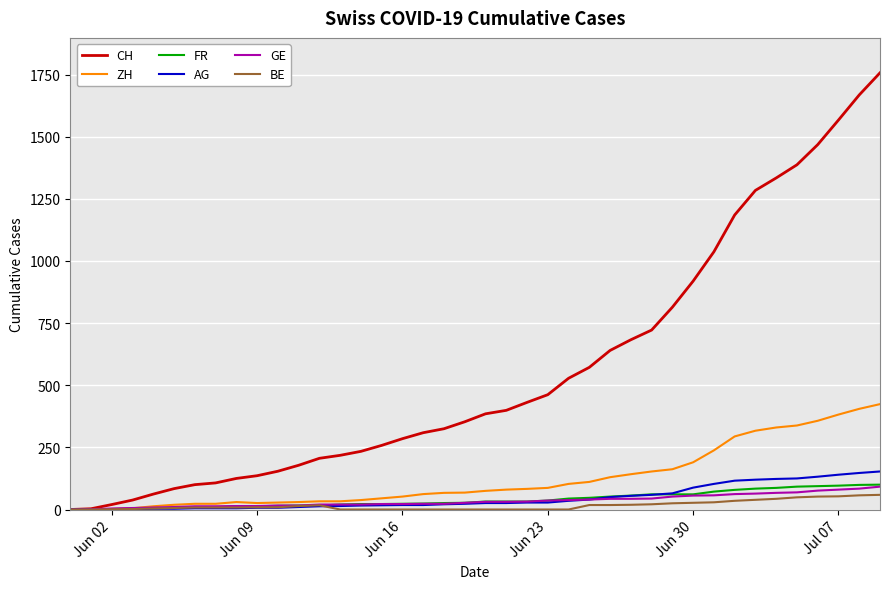

What is the maximum value for GE?

92